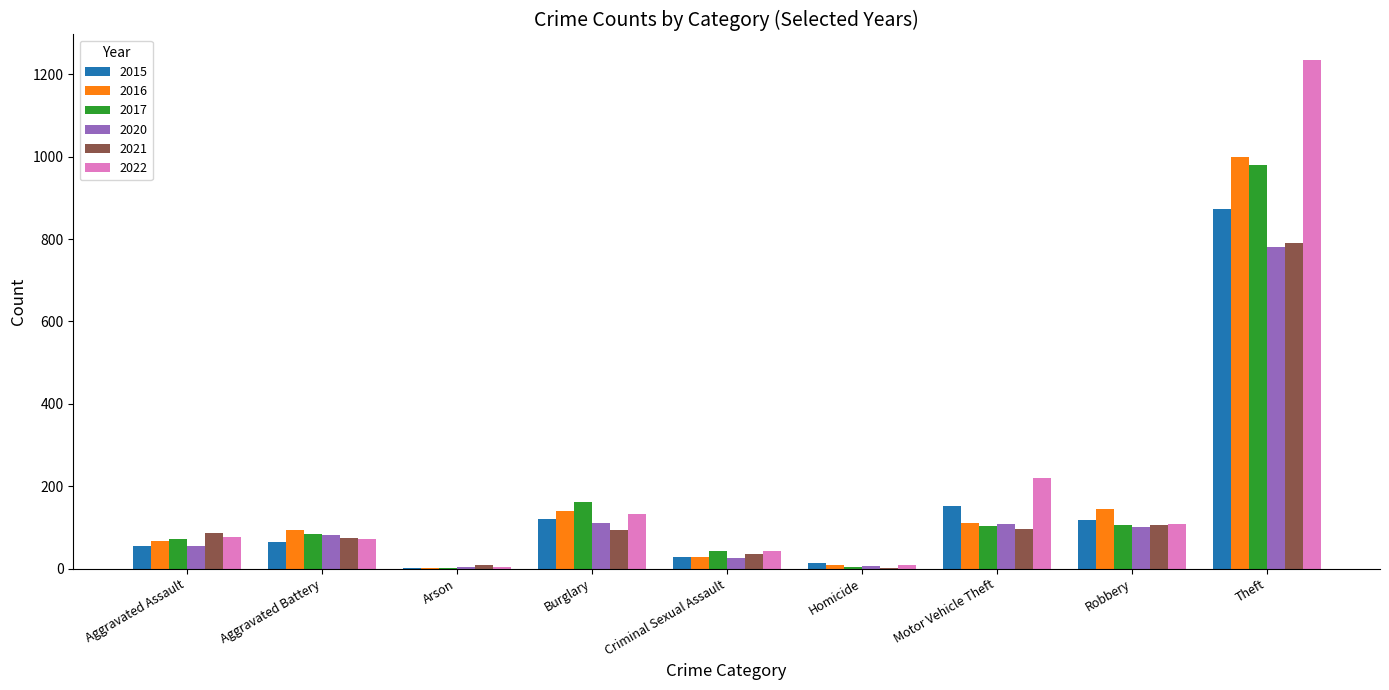

Between Arson and Criminal Sexual Assault, which series saw the biggest shift?

2017